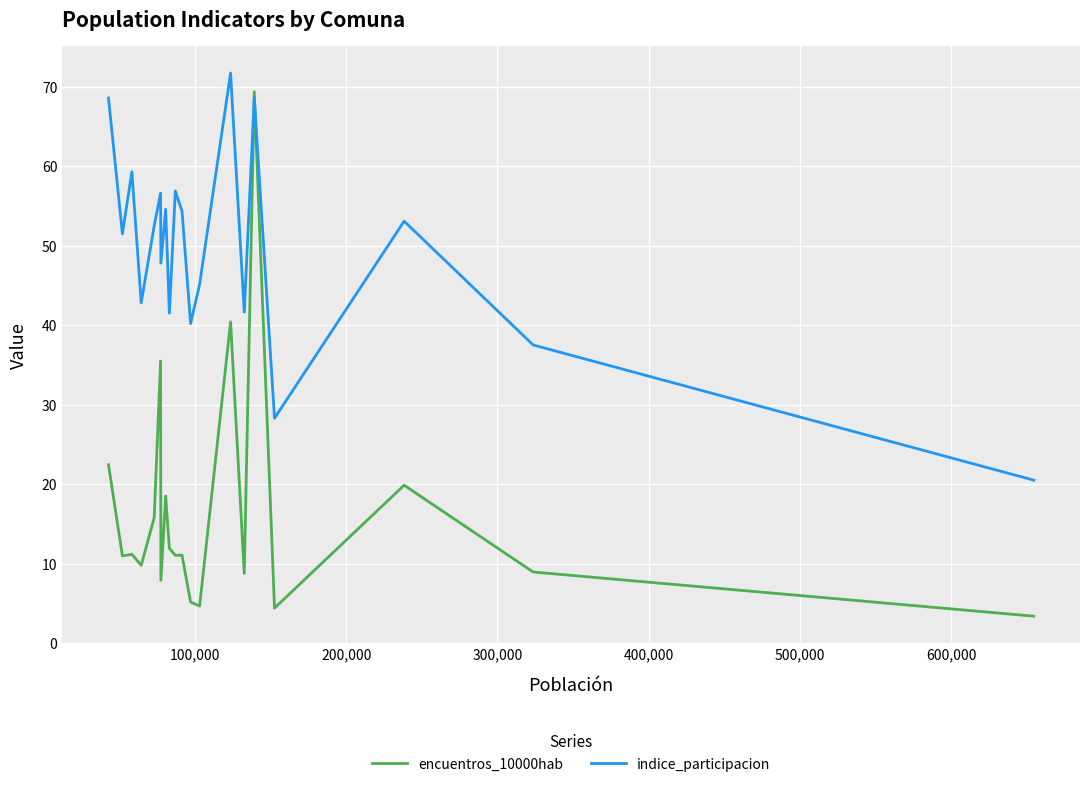

Which series has the widest spread of values?

encuentros_10000hab